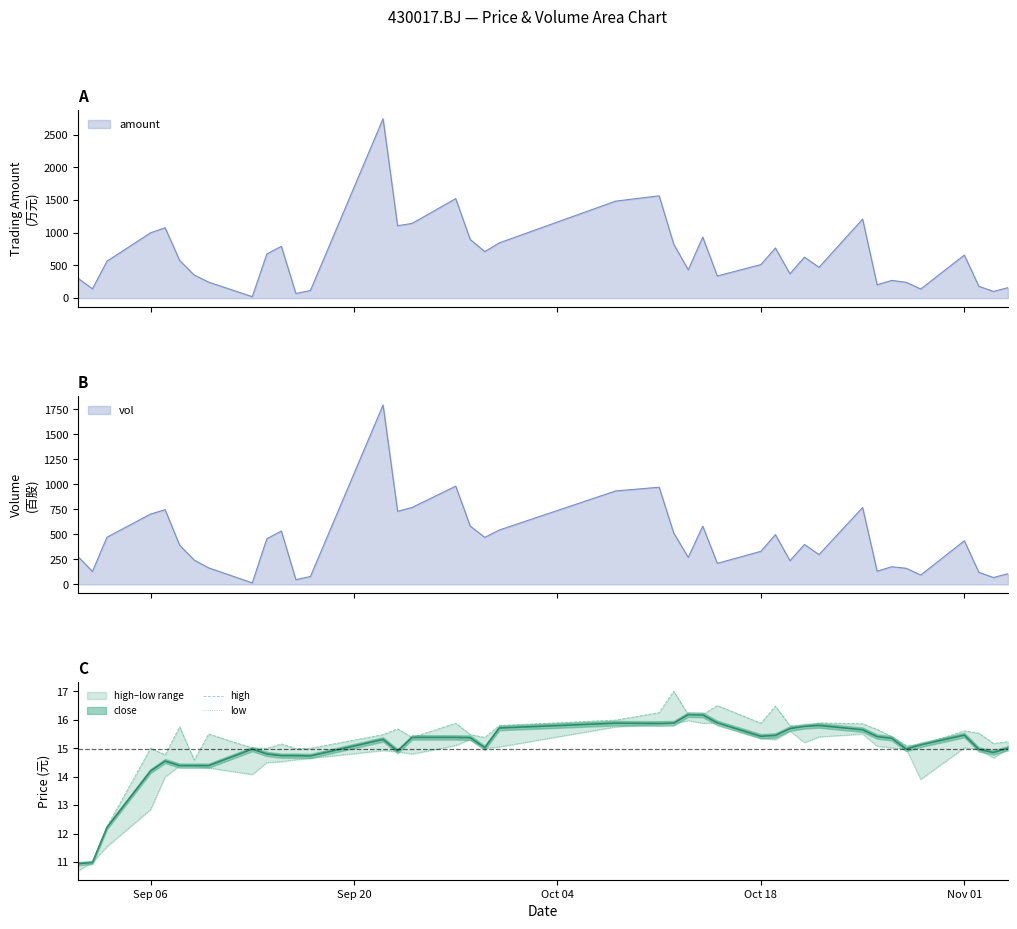

Does the chart display data point markers on the line(s)?

No